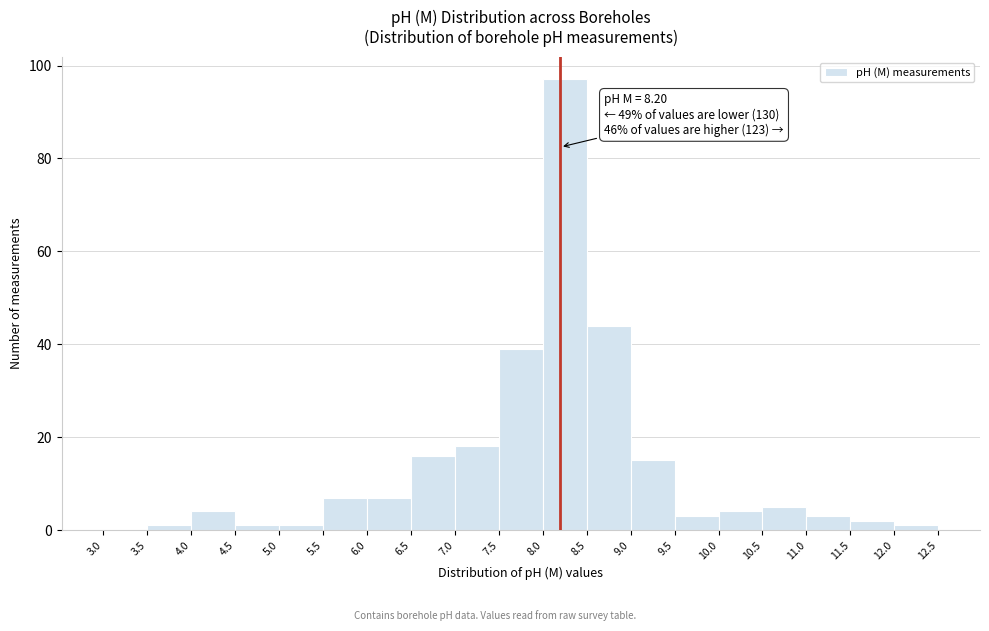

Over which range of the x-axis is the bar tallest?

8.0 to 8.5